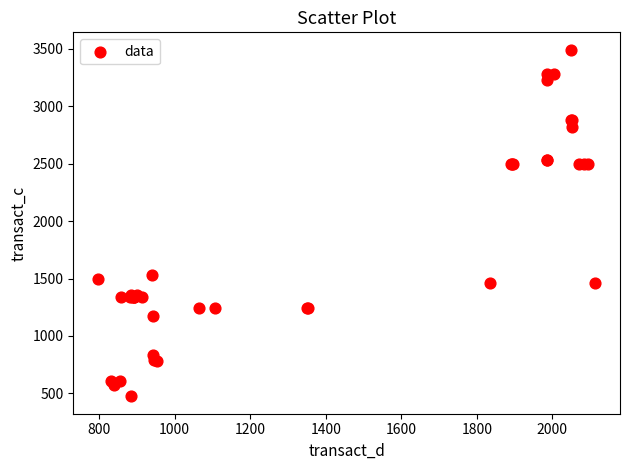

What Y value in the scatter plot is closest to 1983?

1532.9